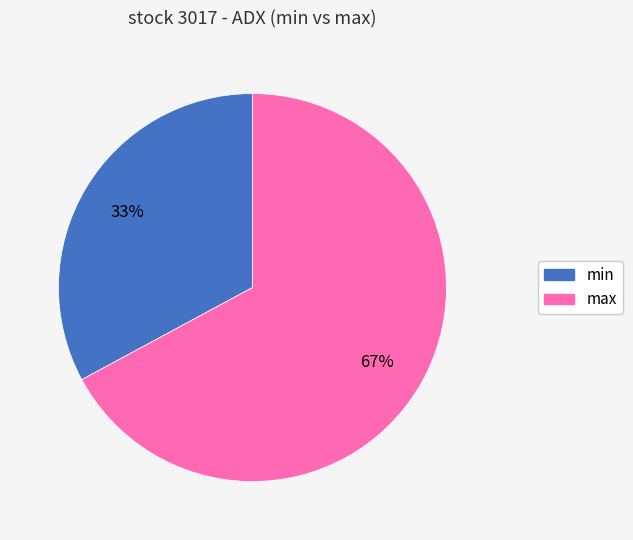

Is it true that min is 27% of the pie?

False